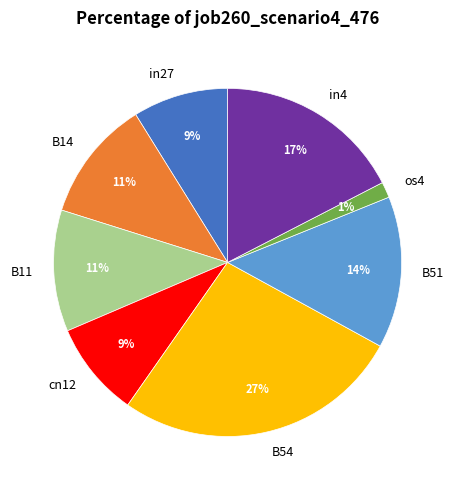

Is there any slice that represents more than half of the pie?

No